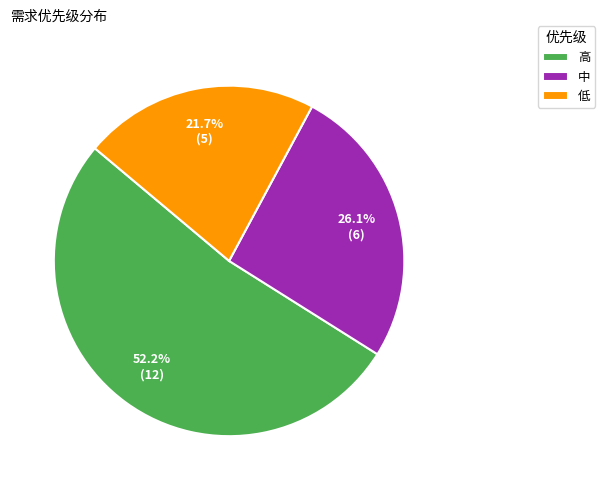

Which has a higher value, 低 or 高?

高